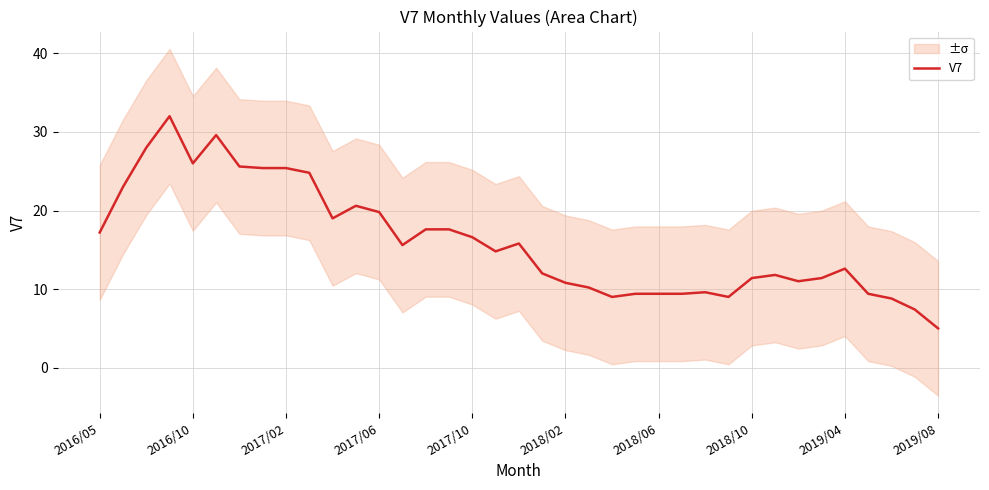

The value of V7 at 2019/08 is 8.4. True or false?

False